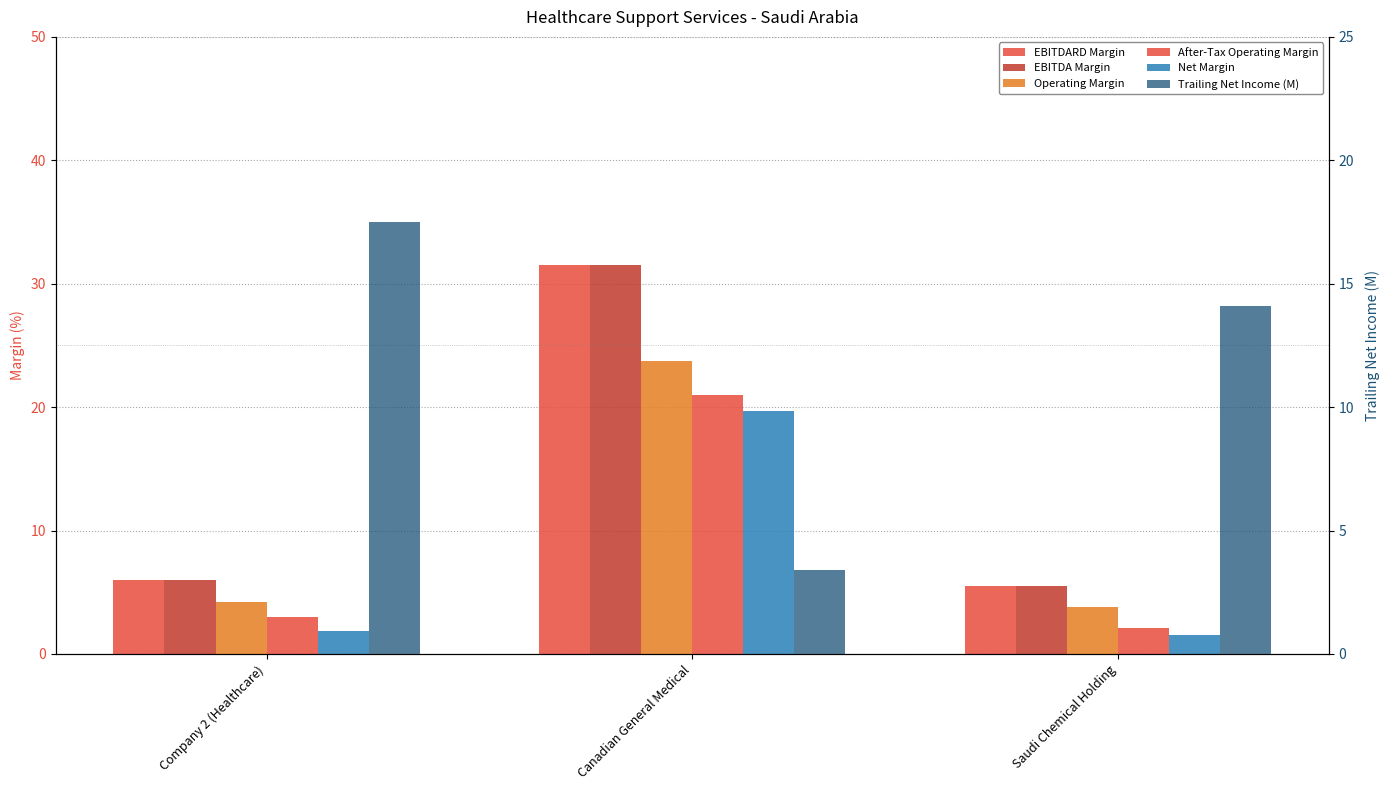

Between Canadian General Medical and Company 2 (Healthcare), which is larger?

Canadian General Medical